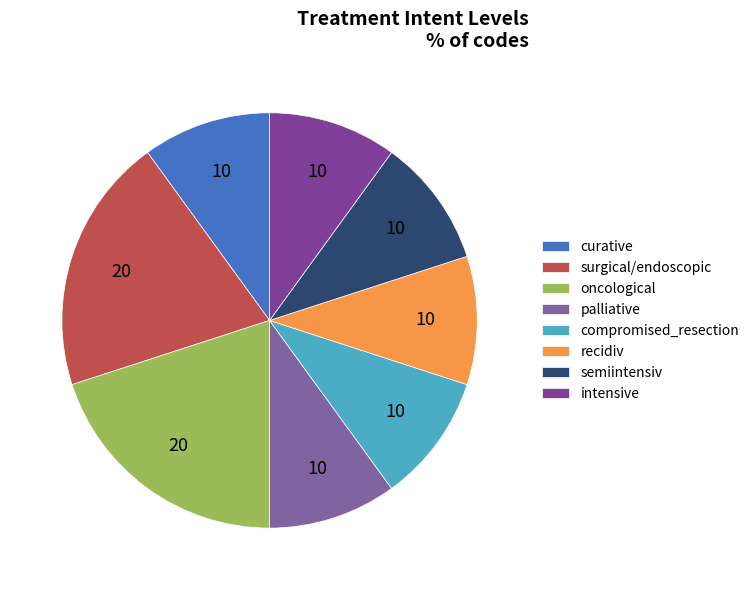

How many segments does this pie chart have?

8